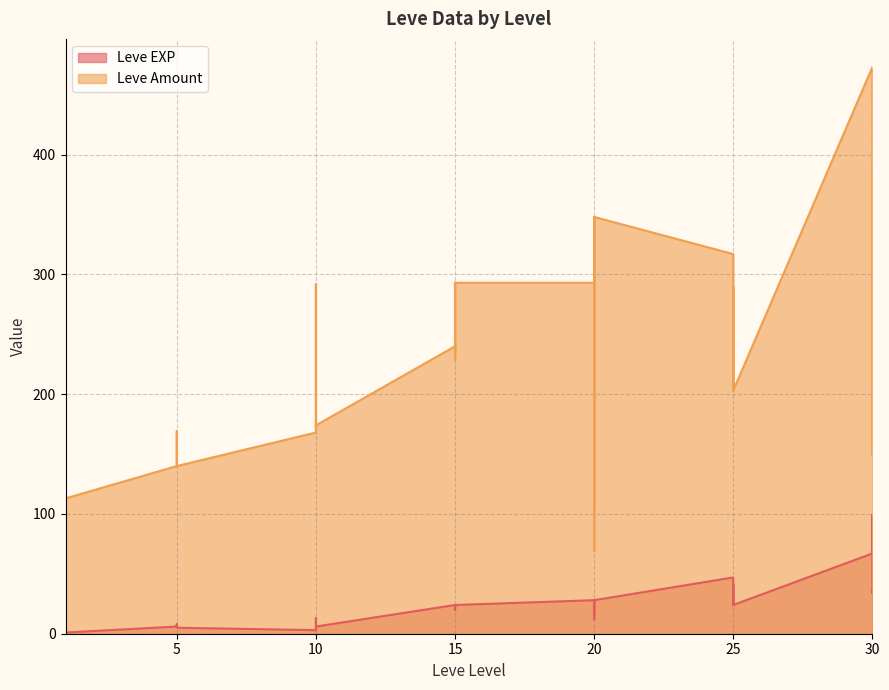

At which label is Leve EXP closest to 50?

25